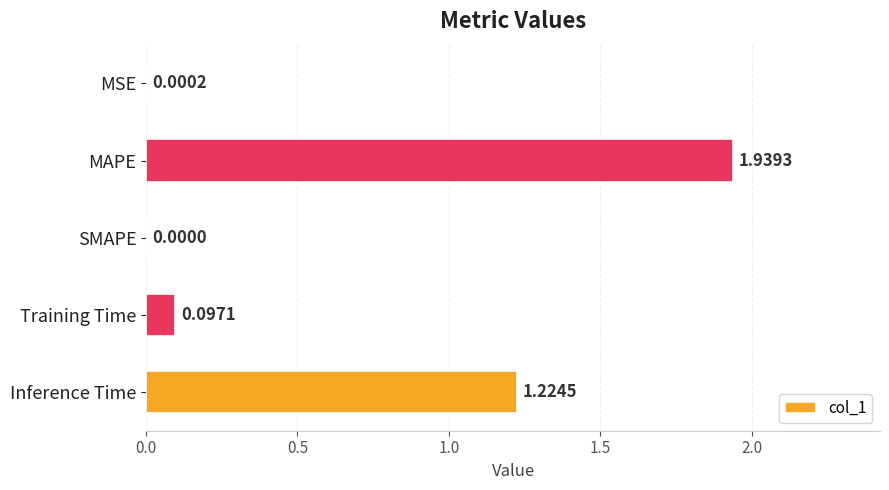

What is the change in value from MAPE to SMAPE?

-1.9